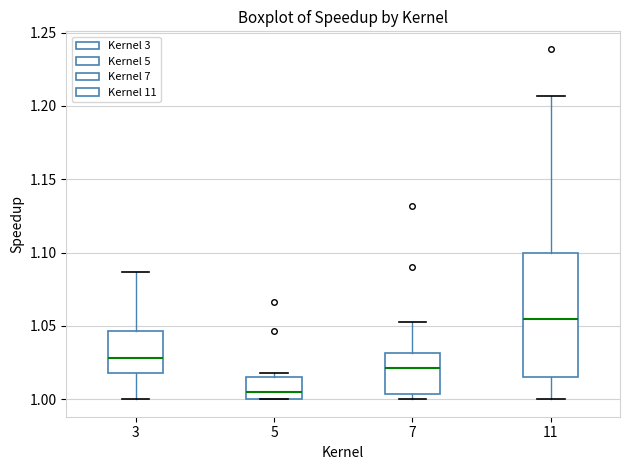

Reading left to right, transcribe this box plot: for each box, give where its median line is, the range the box spans, and where its two whiskers end, as read against the y-axis. The values are not printed on the chart, so give them approximately, as read against the axis.

3: median 1.030, box 1.020 to 1.045, whiskers 1.000 to 1.085
5: median 1.005, box 1.000 to 1.015, whiskers 1.000 to 1.020
7: median 1.020, box 1.005 to 1.030, whiskers 1.000 to 1.050
11: median 1.055, box 1.015 to 1.100, whiskers 1.000 to 1.205